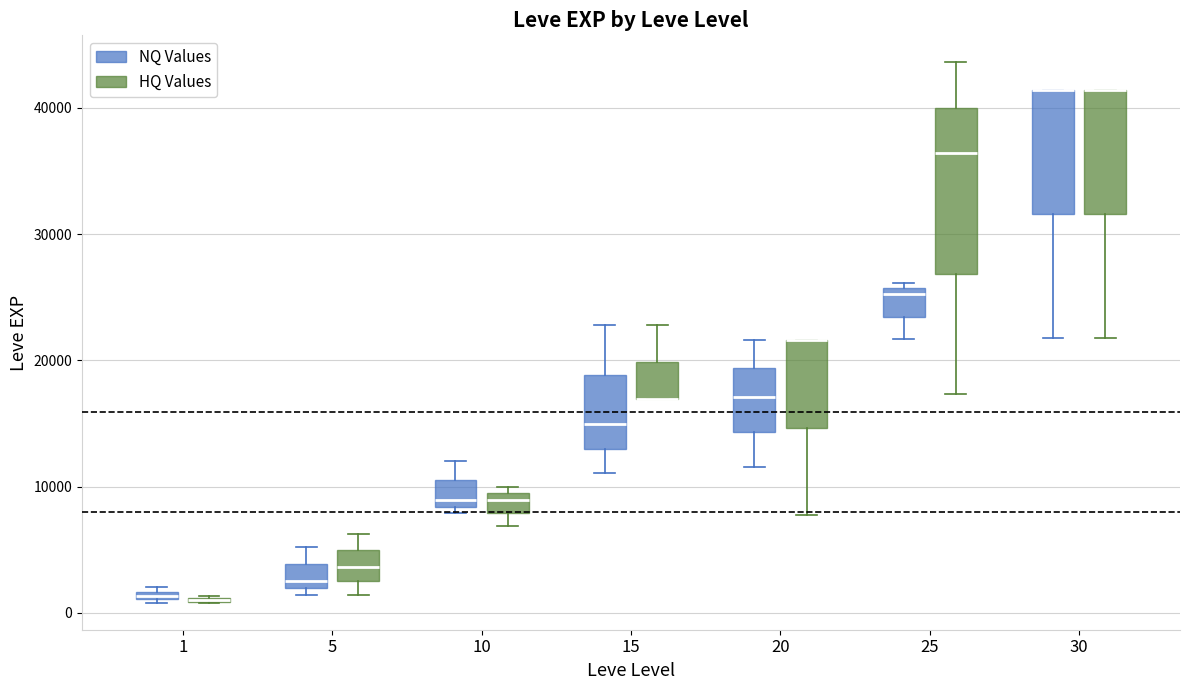

Which box is the tallest, from its lower edge to its upper edge?

25 (HQ Values)